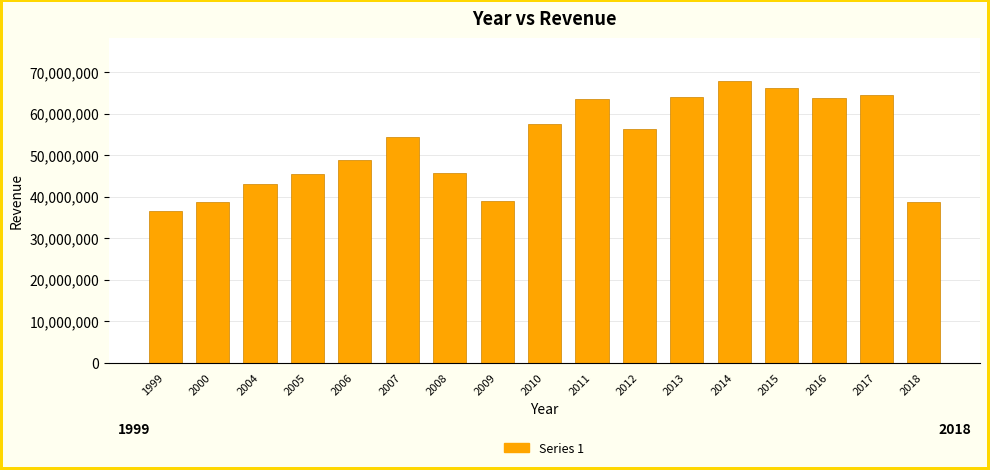

True or false: the data shows 44335036 at 2015.

False